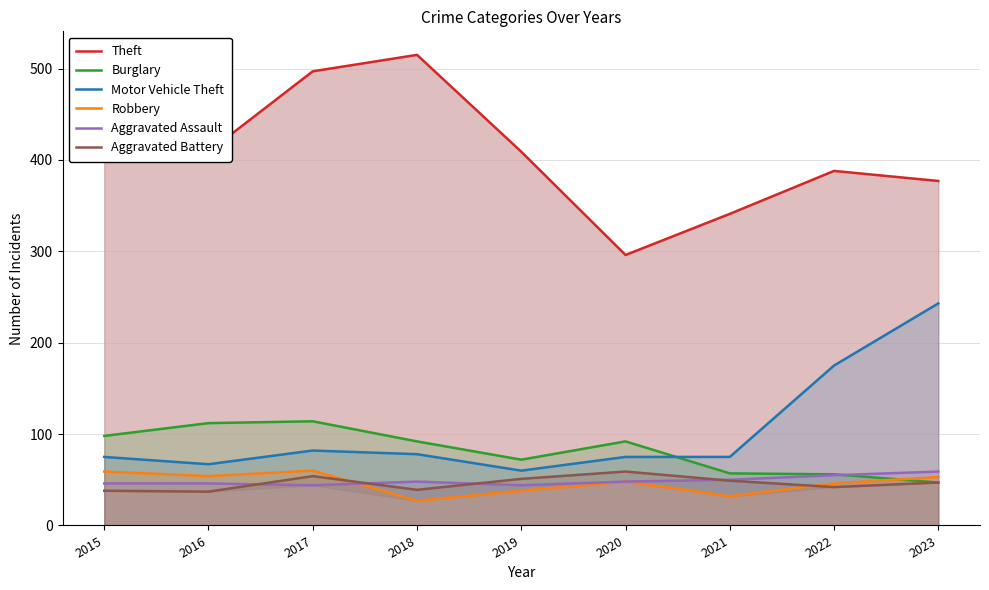

What is the value of the Aggravated Assault point at the 1st from the left?

46